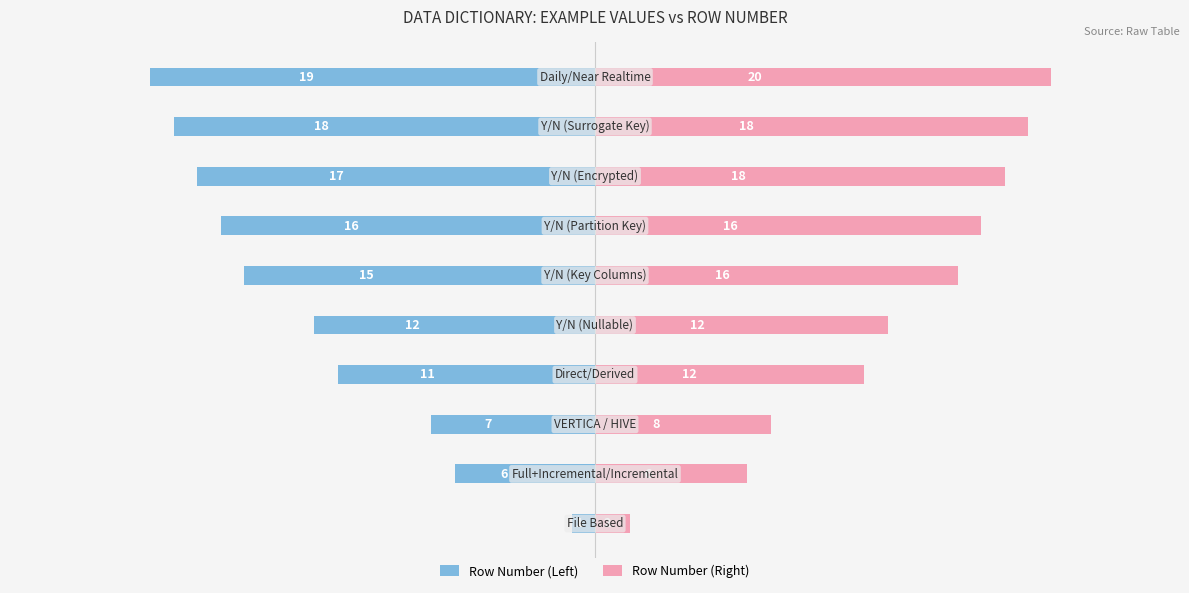

Reading left to right, transcribe all the data shown in this chart.

Row Number (Left): -1.0	-6.0	-7.0	-11.0	-12.0	-15.0	-16.0	-17.0	-18.0	-19.0
Row Number (Right): 1.5	6.5	7.5	11.5	12.5	15.5	16.5	17.5	18.5	19.5